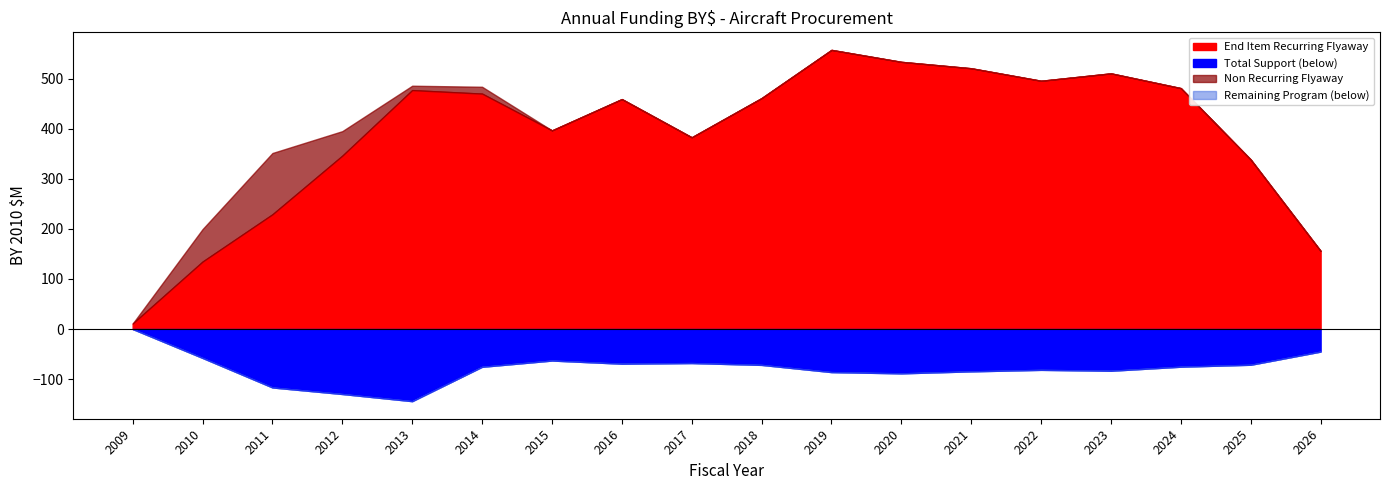

What is the approximate value of Total Support at 2014?

75.5